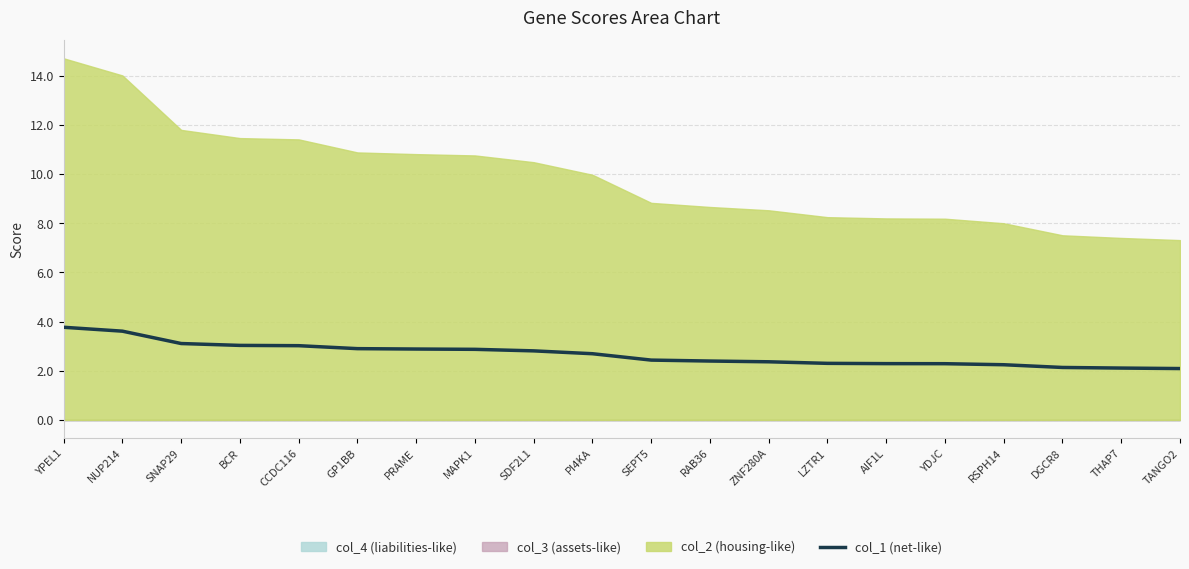

What is the sum of the values at ZNF280A and PRAME?

5.2